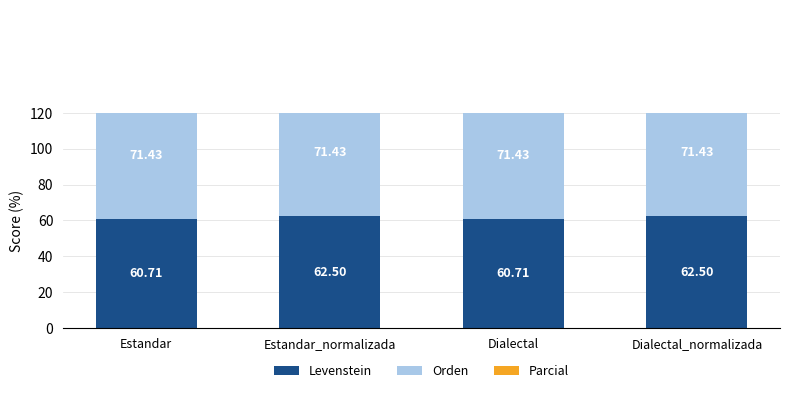

What is the minimum value for Levenstein?

60.7